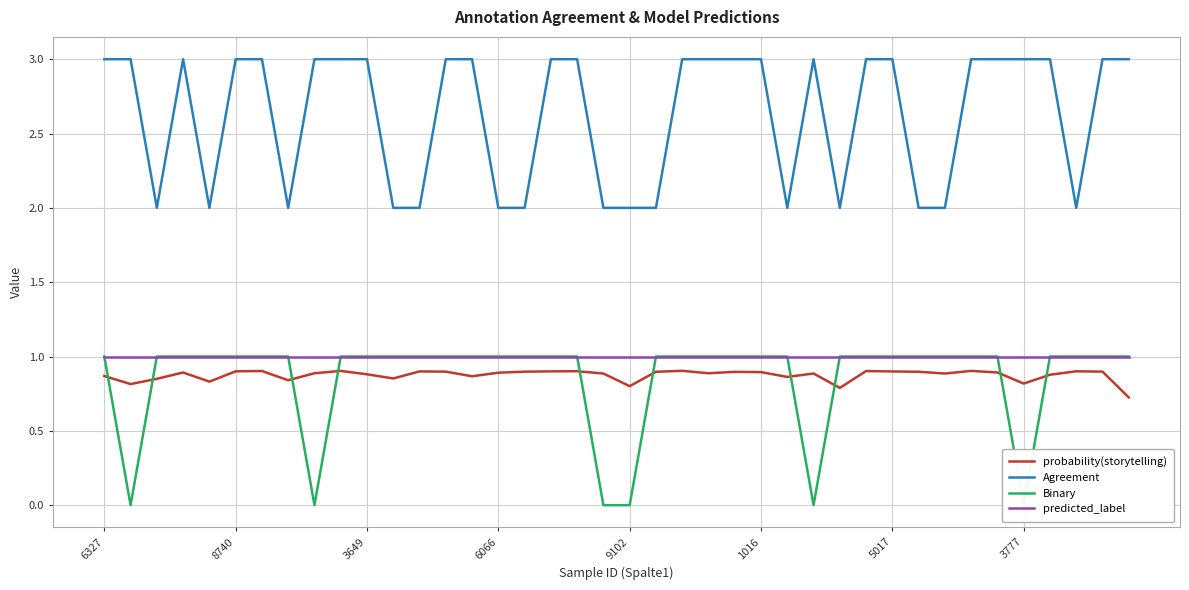

Is it true that predicted_label equals 1.0 at 28?

True